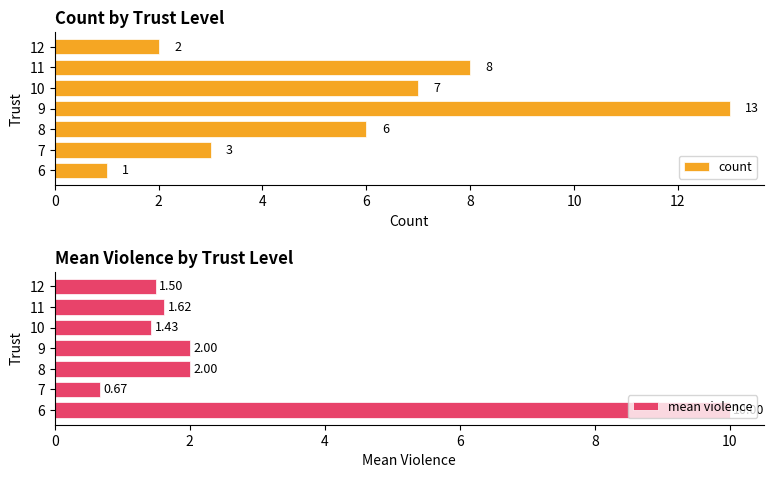

What is the lowest value of the count series?

1